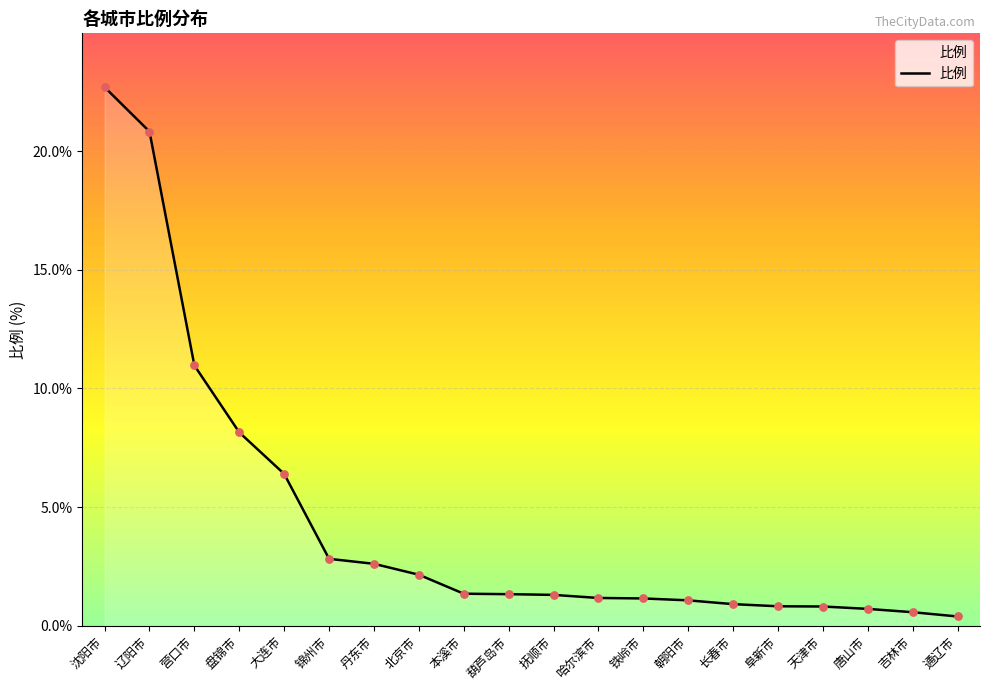

Between 阜新市 and 吉林市, which is larger?

阜新市